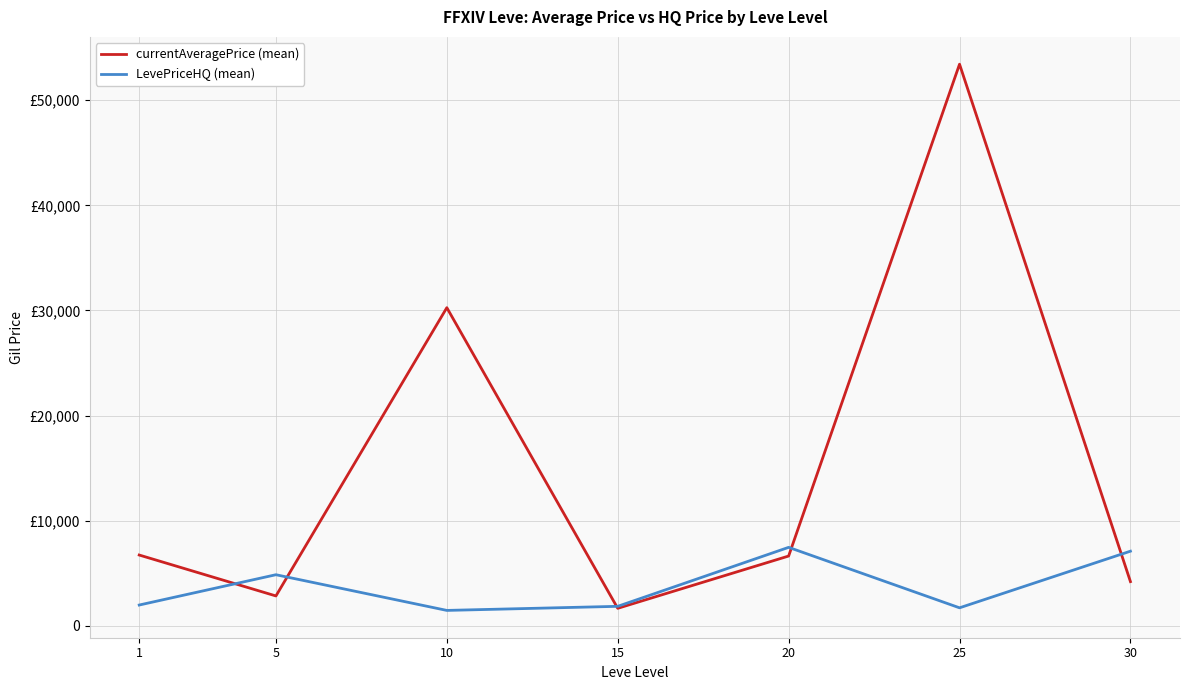

At which label is currentAveragePrice (mean) closest to 27543?

10